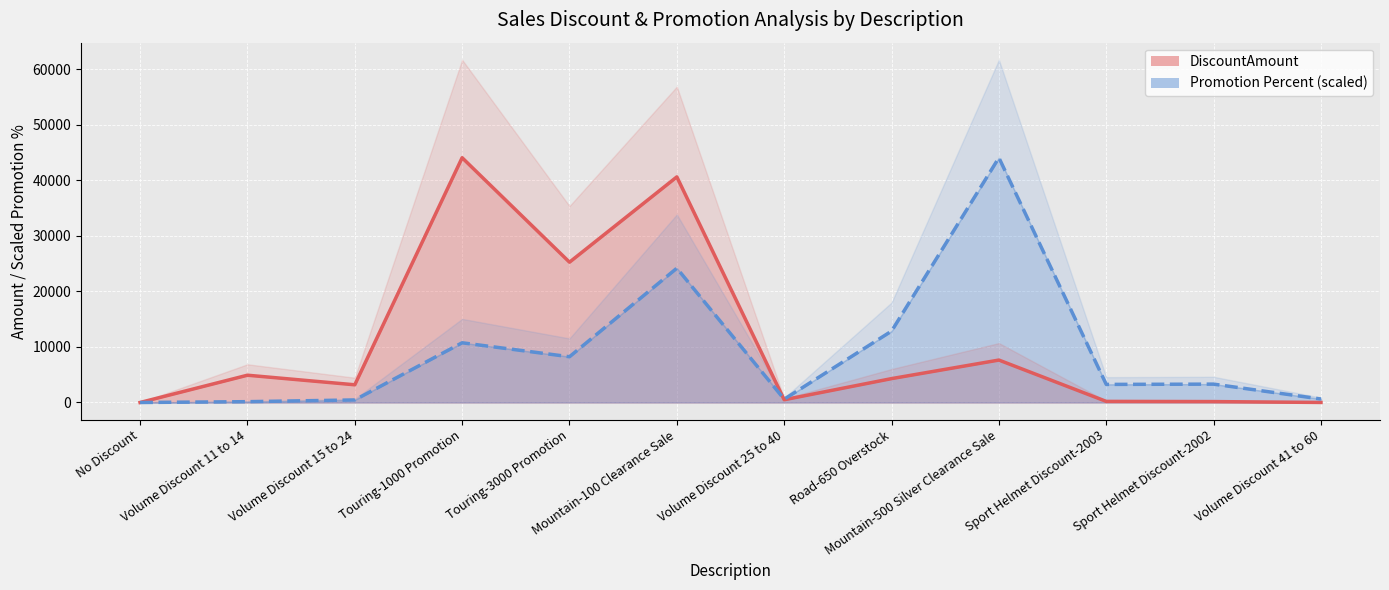

What position from the left is Volume Discount 25 to 40?

7